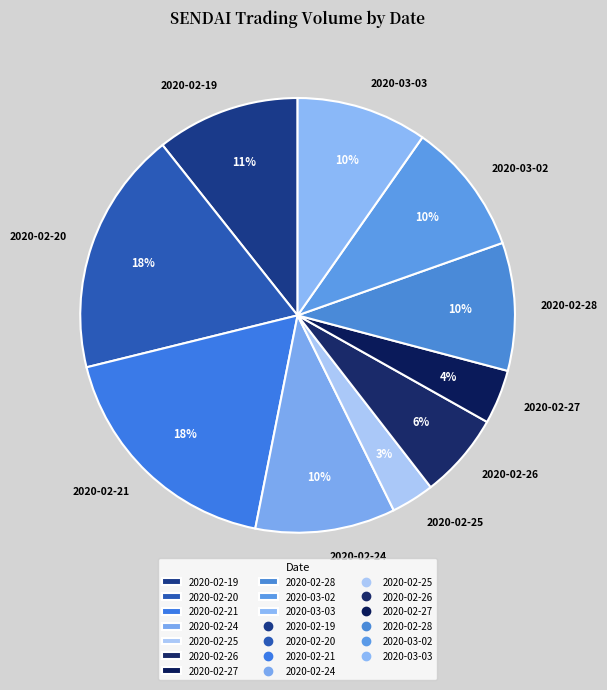

Which has a higher value, 2020-02-19 or 2020-03-02?

2020-02-19